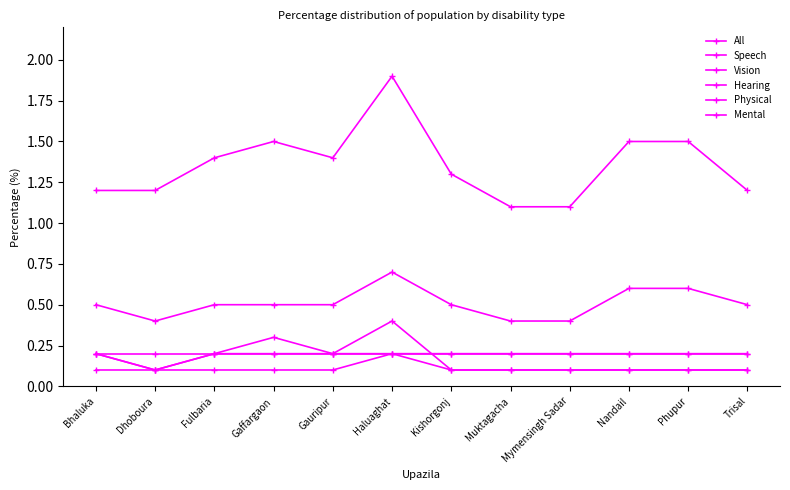

How many distinct data groups are displayed?

6